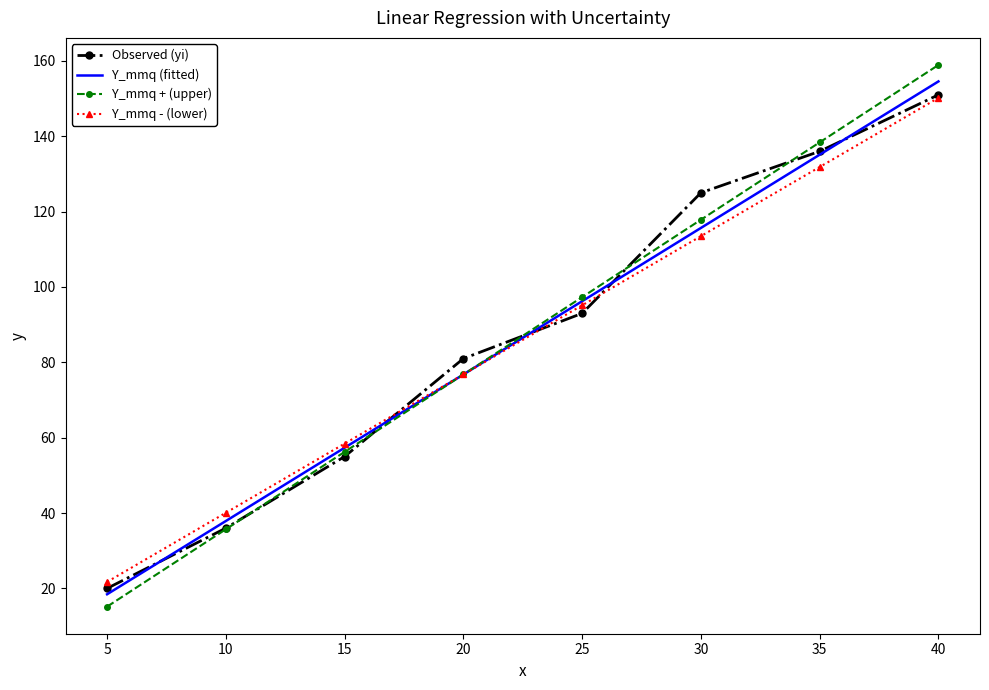

What is the total value across all series at 15?

227.0